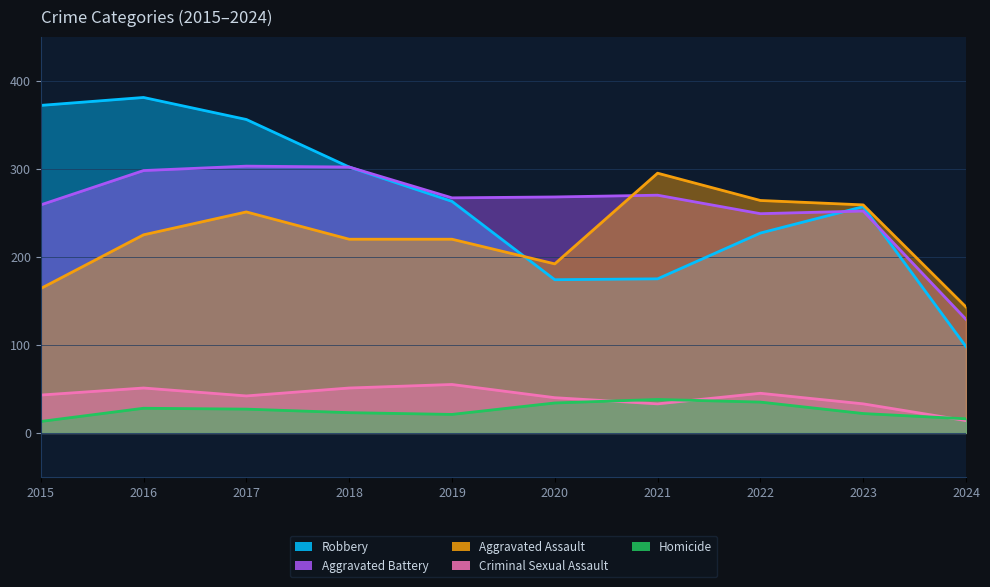

What is the value of the Aggravated Battery point at the 9th from the left?

252